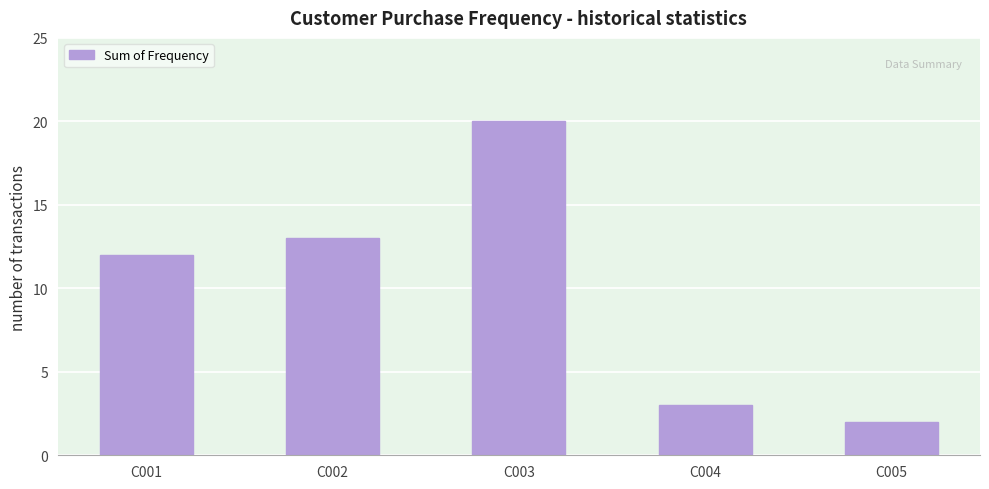

Reading left to right, transcribe all the data shown in this chart.

C001=12	C002=13	C003=20	C004=3	C005=2